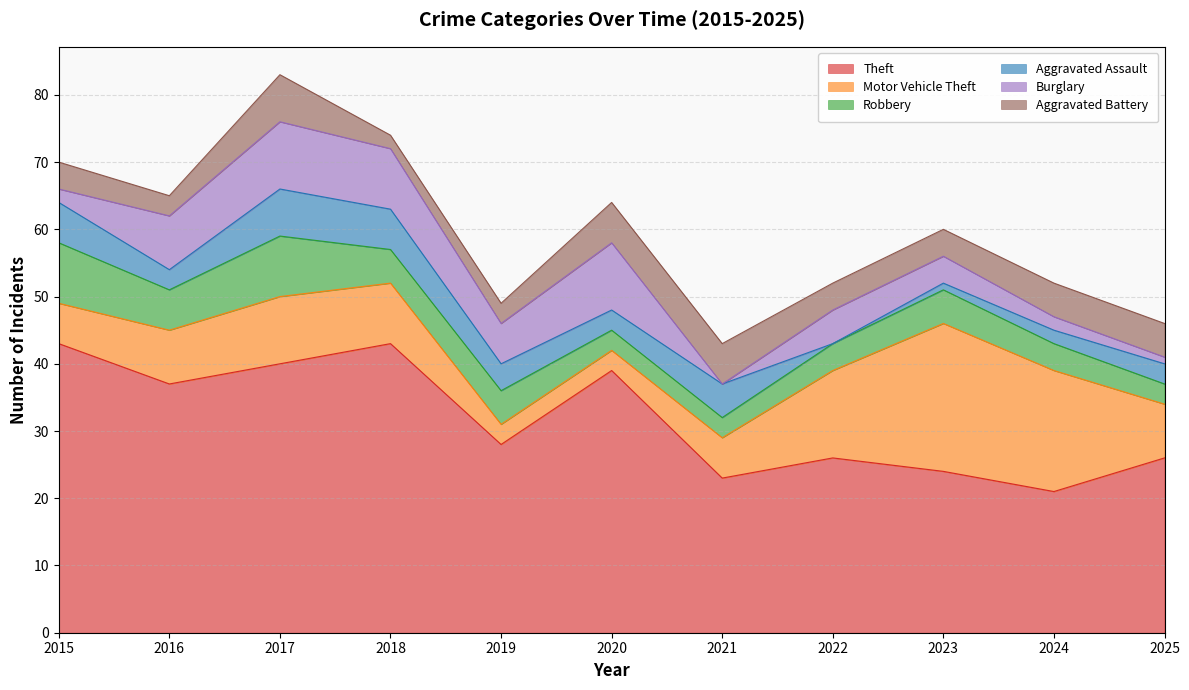

How many distinct data groups are displayed?

6